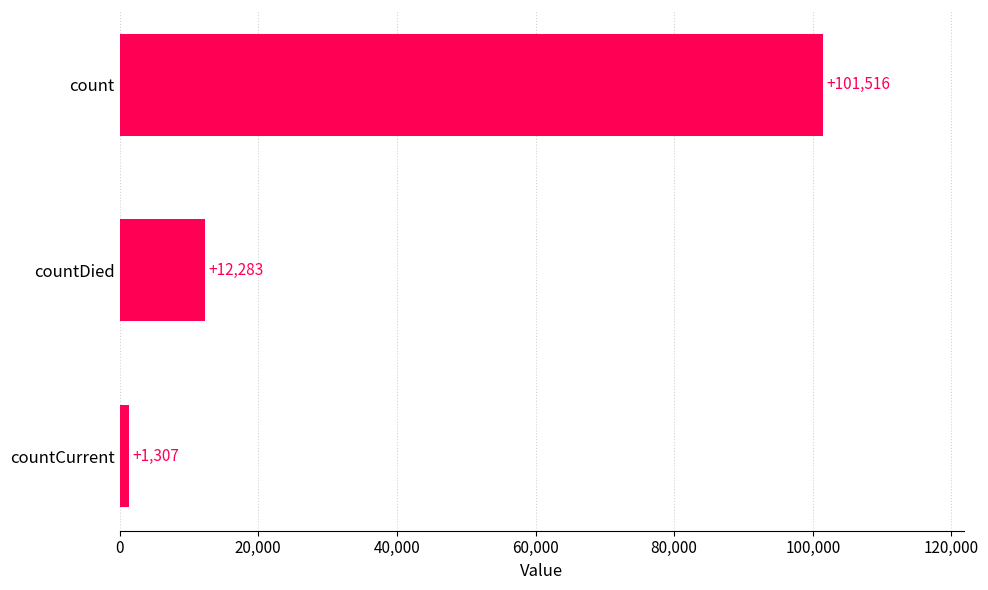

Rank the categories by value from highest to lowest.

count, countDied, countCurrent